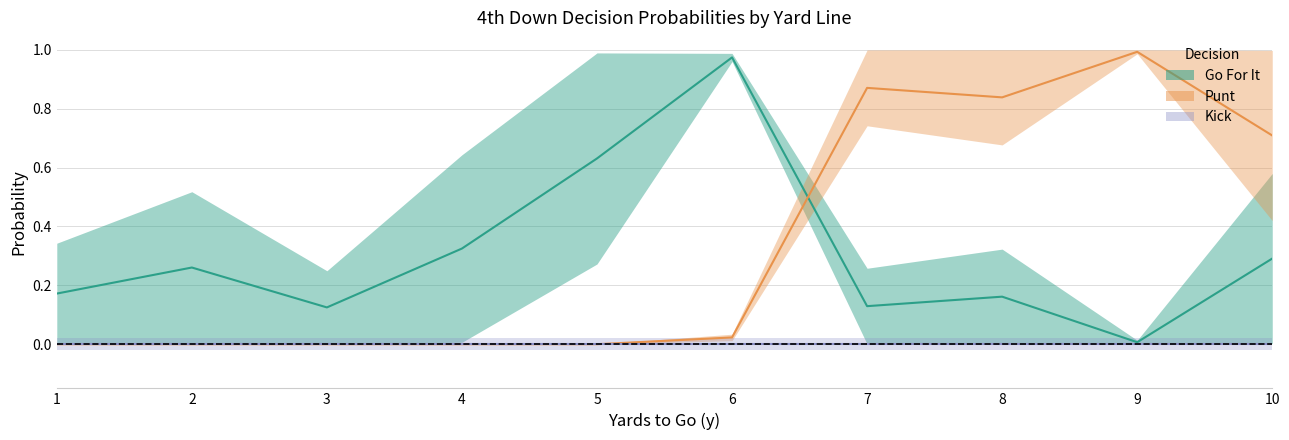

True or false: gofor_fz1 and gofor_fz2 cross at least once.

False